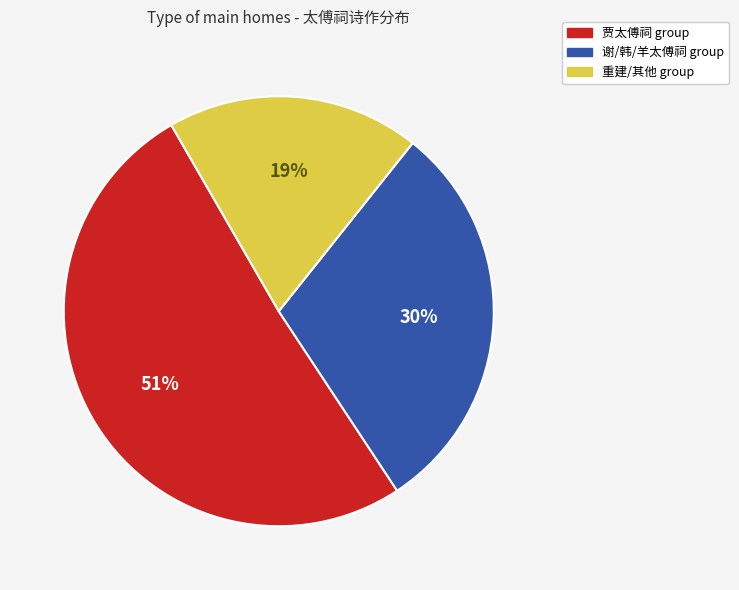

How many segments does this pie chart have?

3